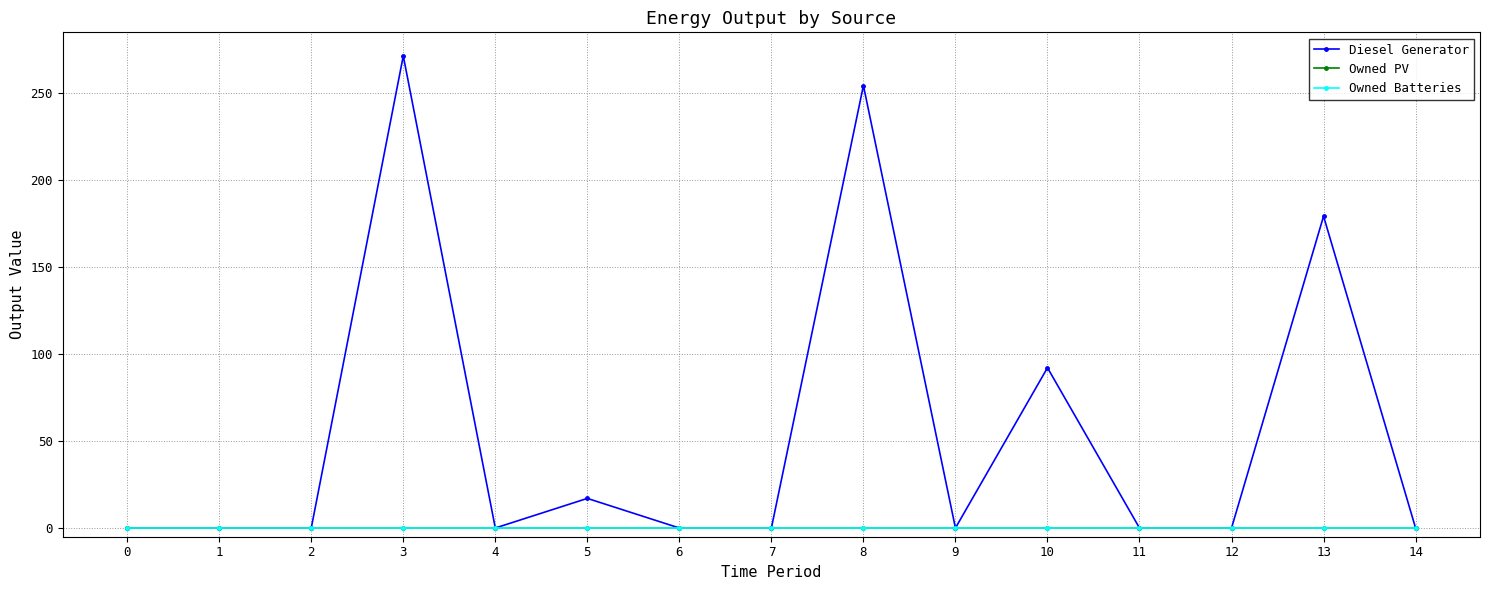

Reading left to right, transcribe all the data shown in this chart.

Diesel Generator: 0=0	1=0	2=0	3=271	4=0	5=17	6=0	7=0	8=254	9=0	10=92	11=0	12=0	13=179	14=0
Owned PV: 0=0	1=0	2=0	3=0	4=0	5=0	6=0	7=0	8=0	9=0	10=0	11=0	12=0	13=0	14=0
Owned Batteries: 0=0	1=0	2=0	3=0	4=0	5=0	6=0	7=0	8=0	9=0	10=0	11=0	12=0	13=0	14=0